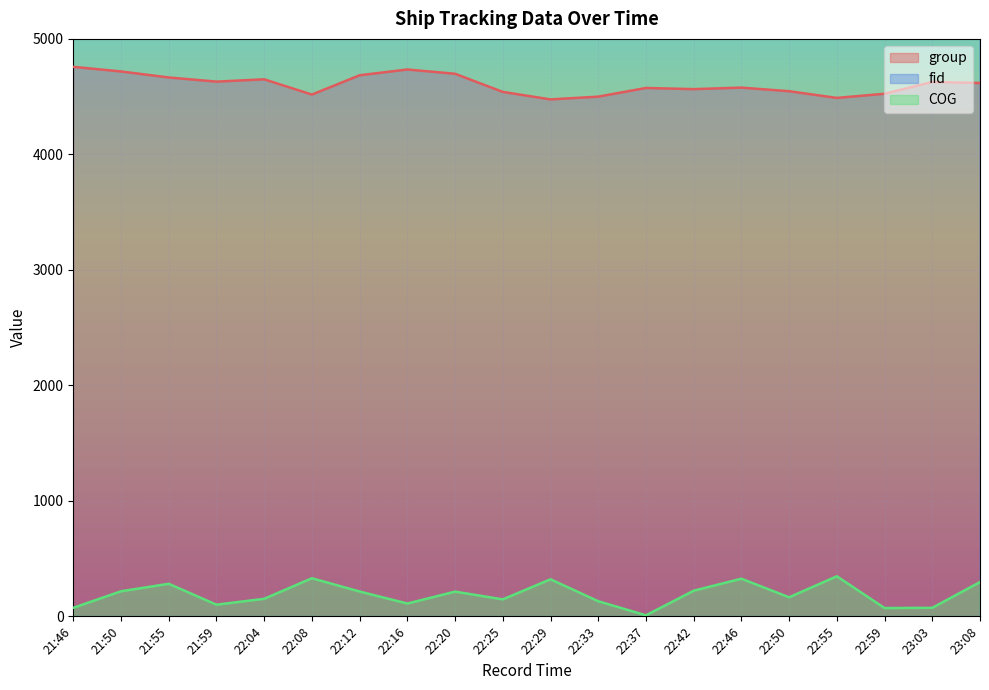

True or false: group and COG cross at least once.

False